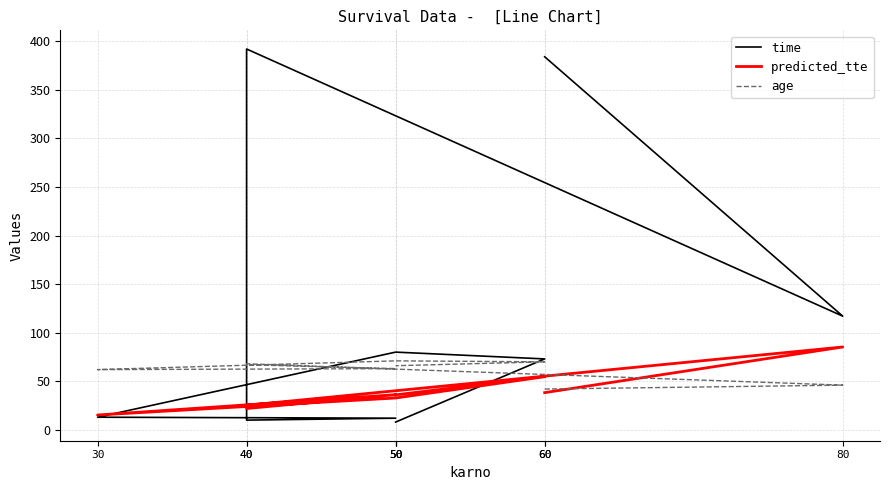

What is the sum of the predicted_tte values at 50 and 50?

72.2